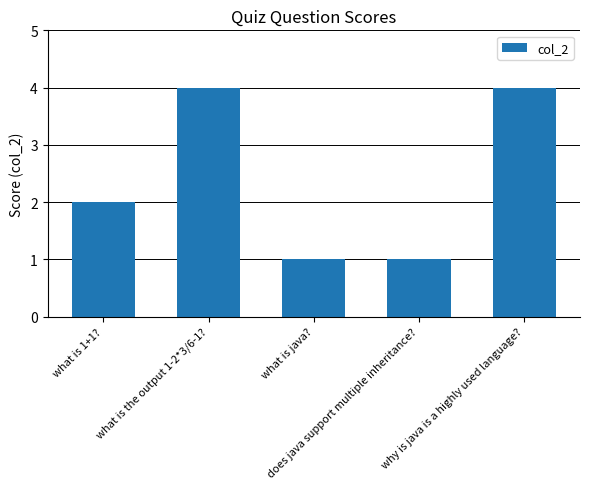

What is the difference between the maximum and minimum values?

3